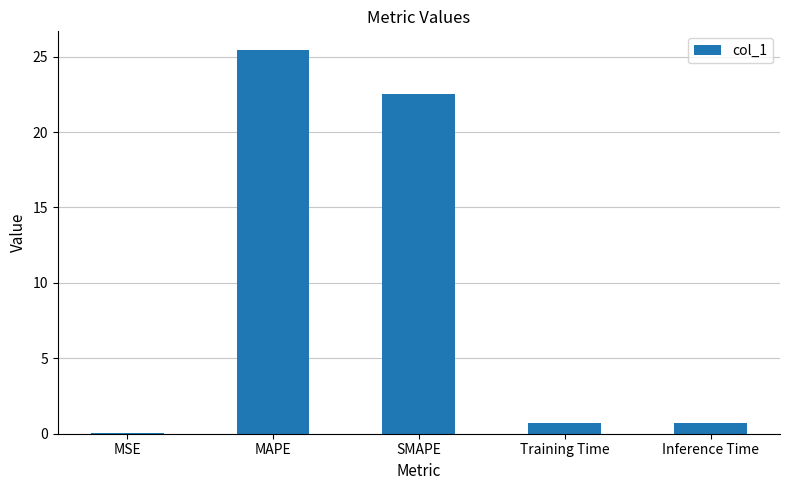

Which has a higher value, SMAPE or MSE?

SMAPE